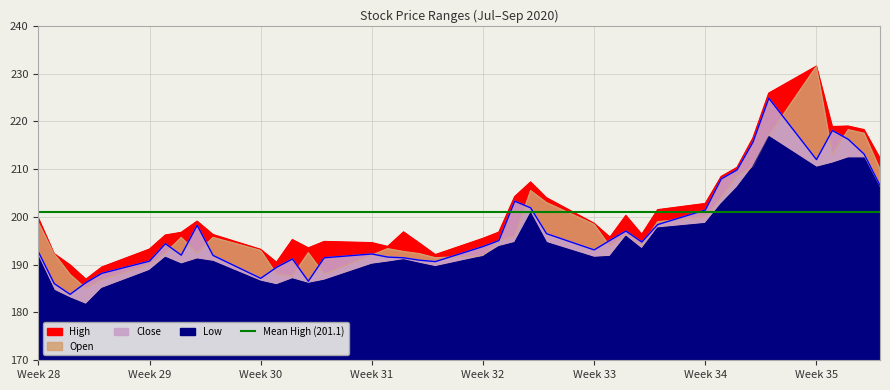

What is the greatest value displayed?

231.6